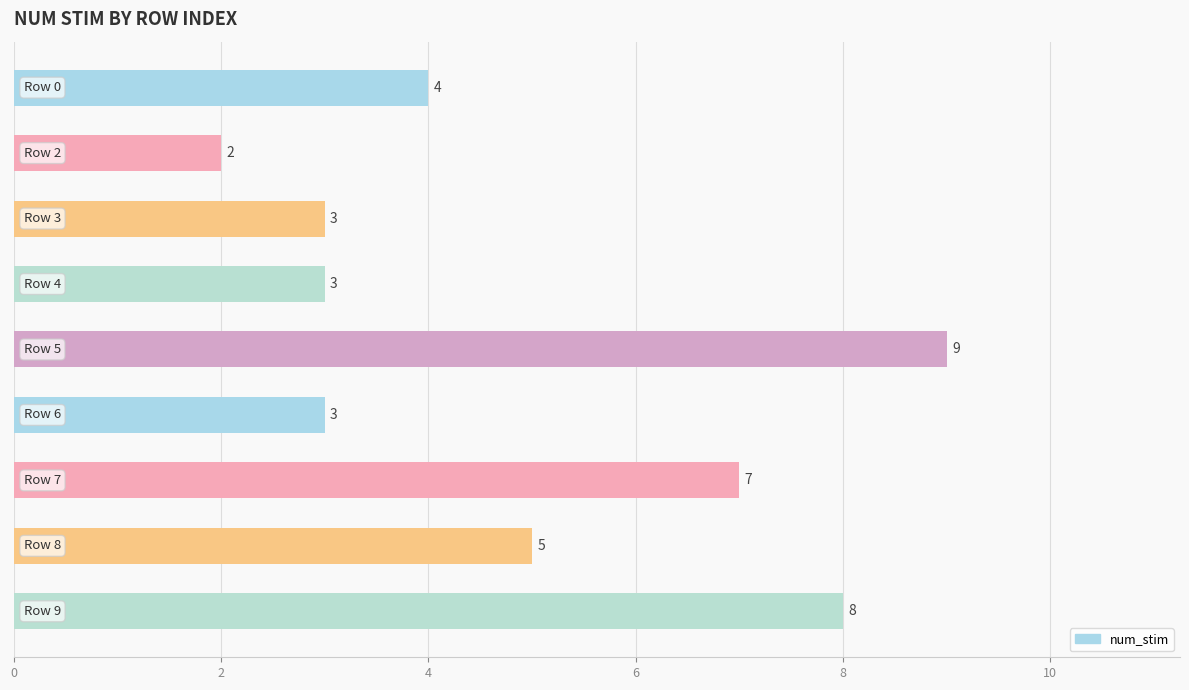

Are the bars grouped side by side (vs. stacked)?

No